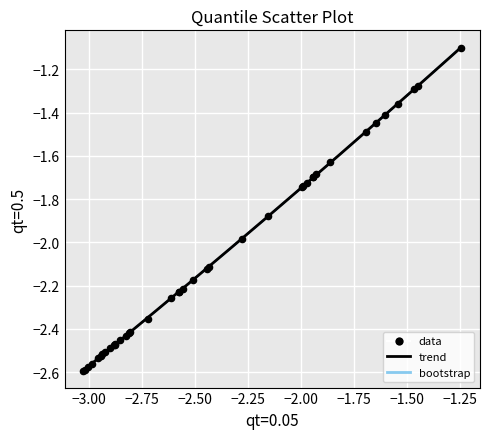

What Y value in the scatter plot is closest to -1?

-1.1